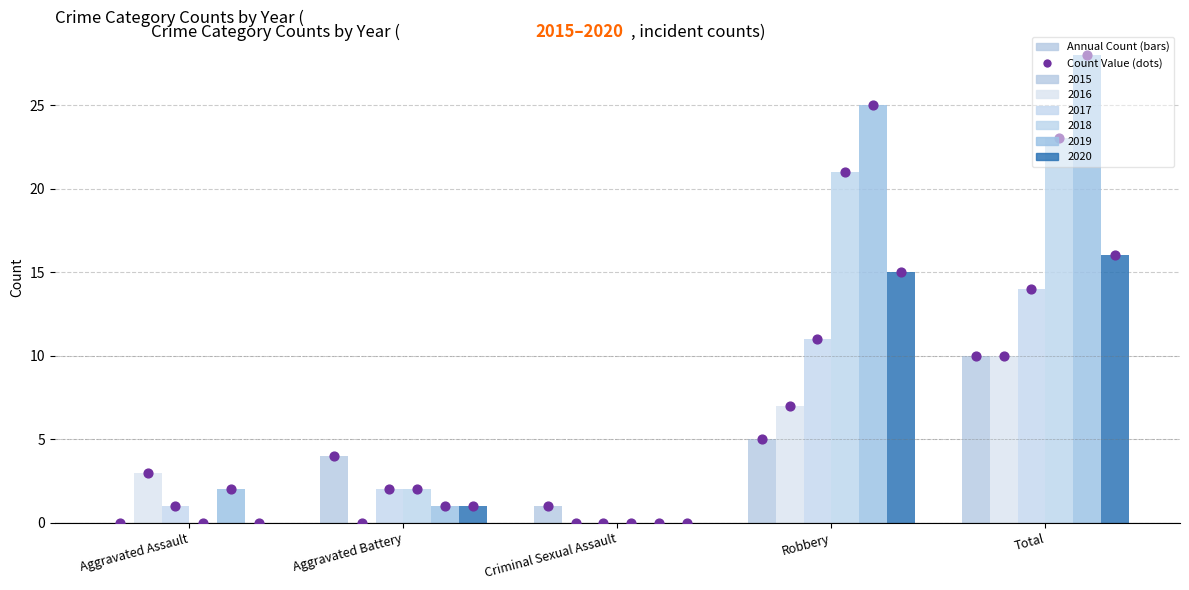

What is the total value across all series at Criminal Sexual Assault?

1